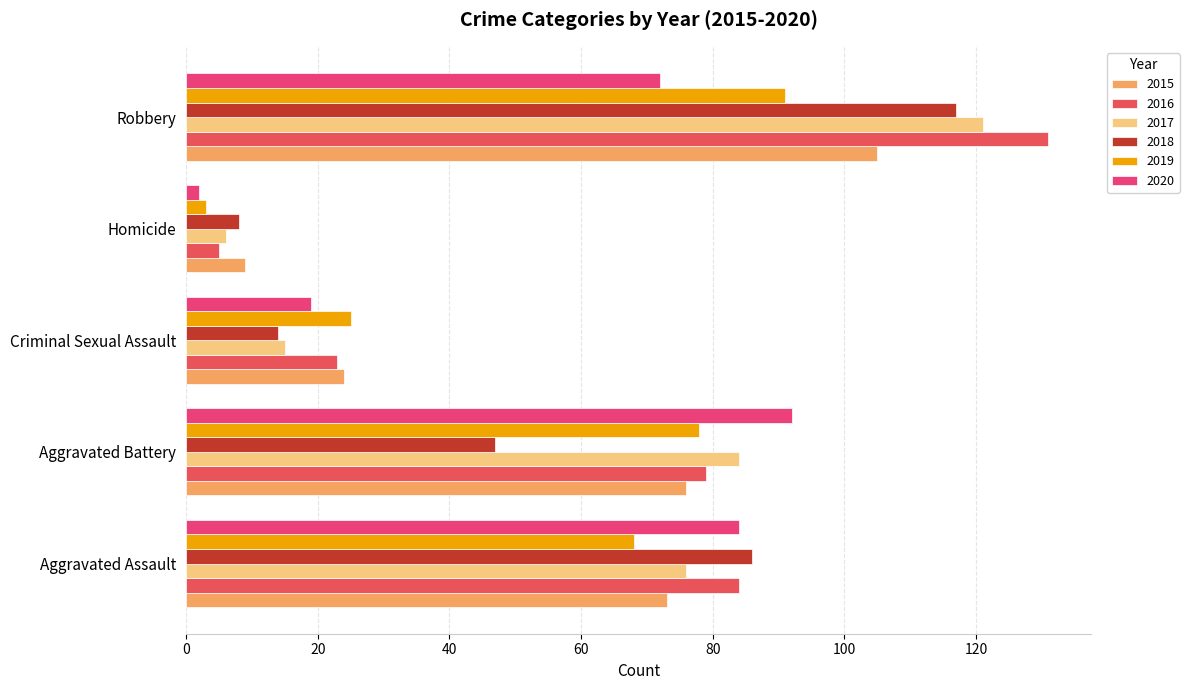

Rank the categories by 2019 value from lowest to highest.

Homicide, Criminal Sexual Assault, Aggravated Assault, Aggravated Battery, Robbery